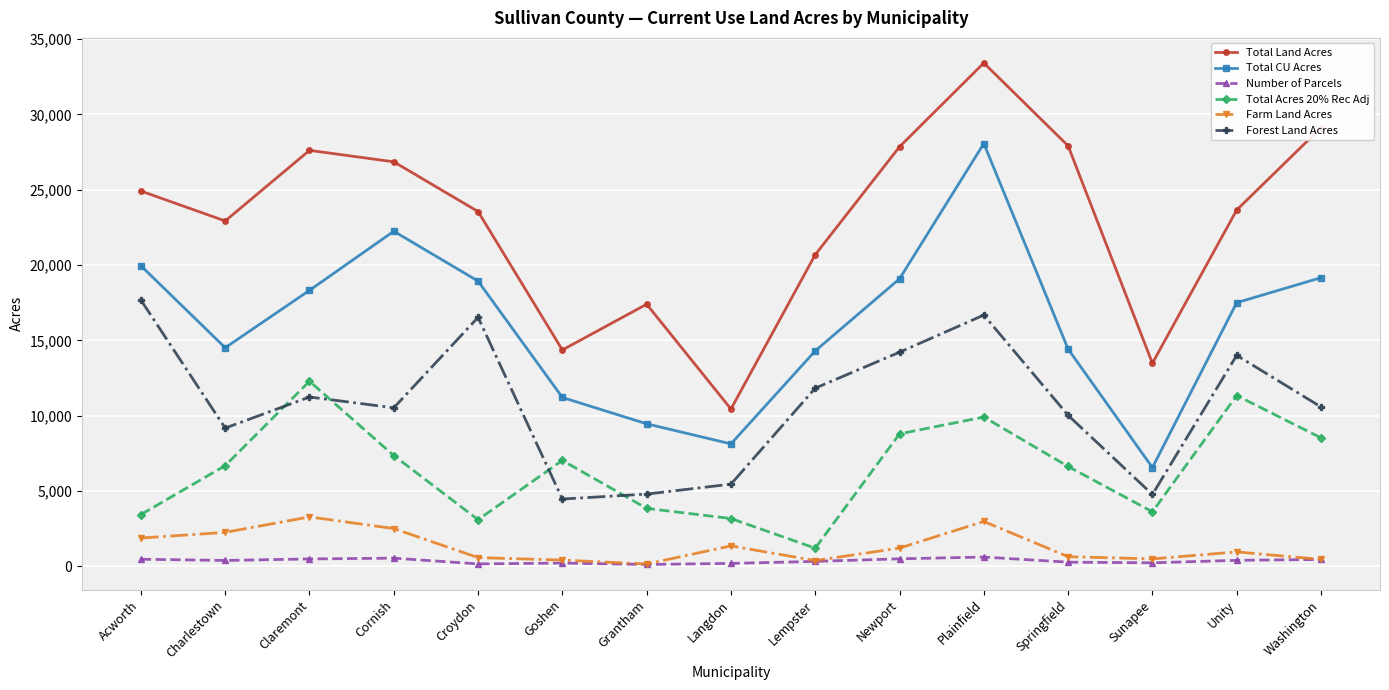

How many values in the Total Acres 20% Rec Adj series exceed 6685?

8